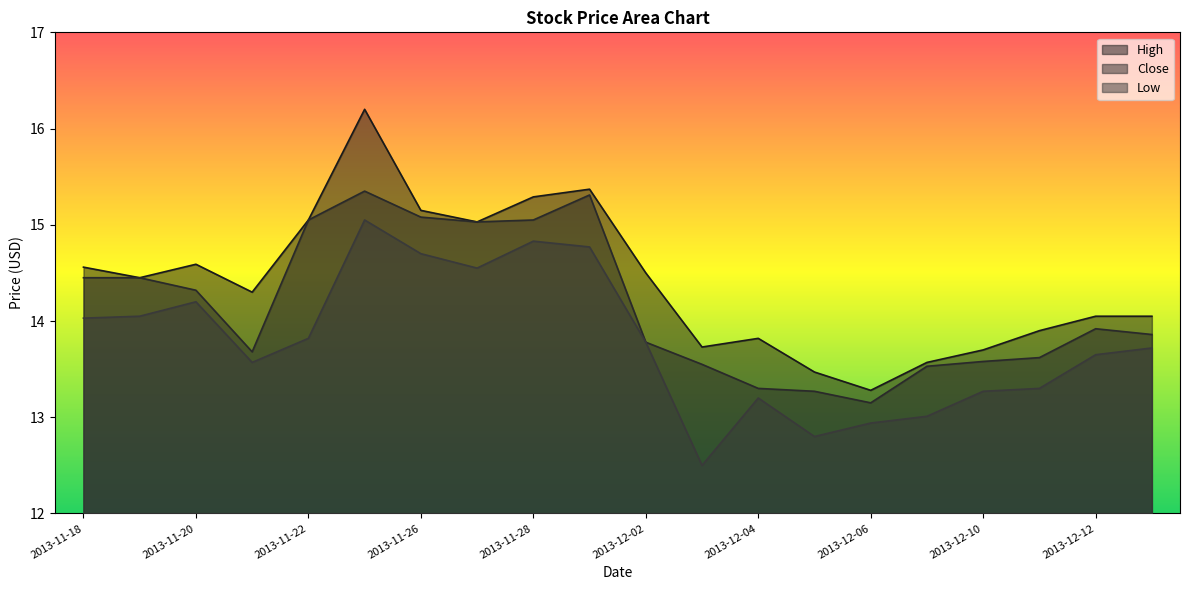

What is the value of the Low point at the 8th from the left?

14.6